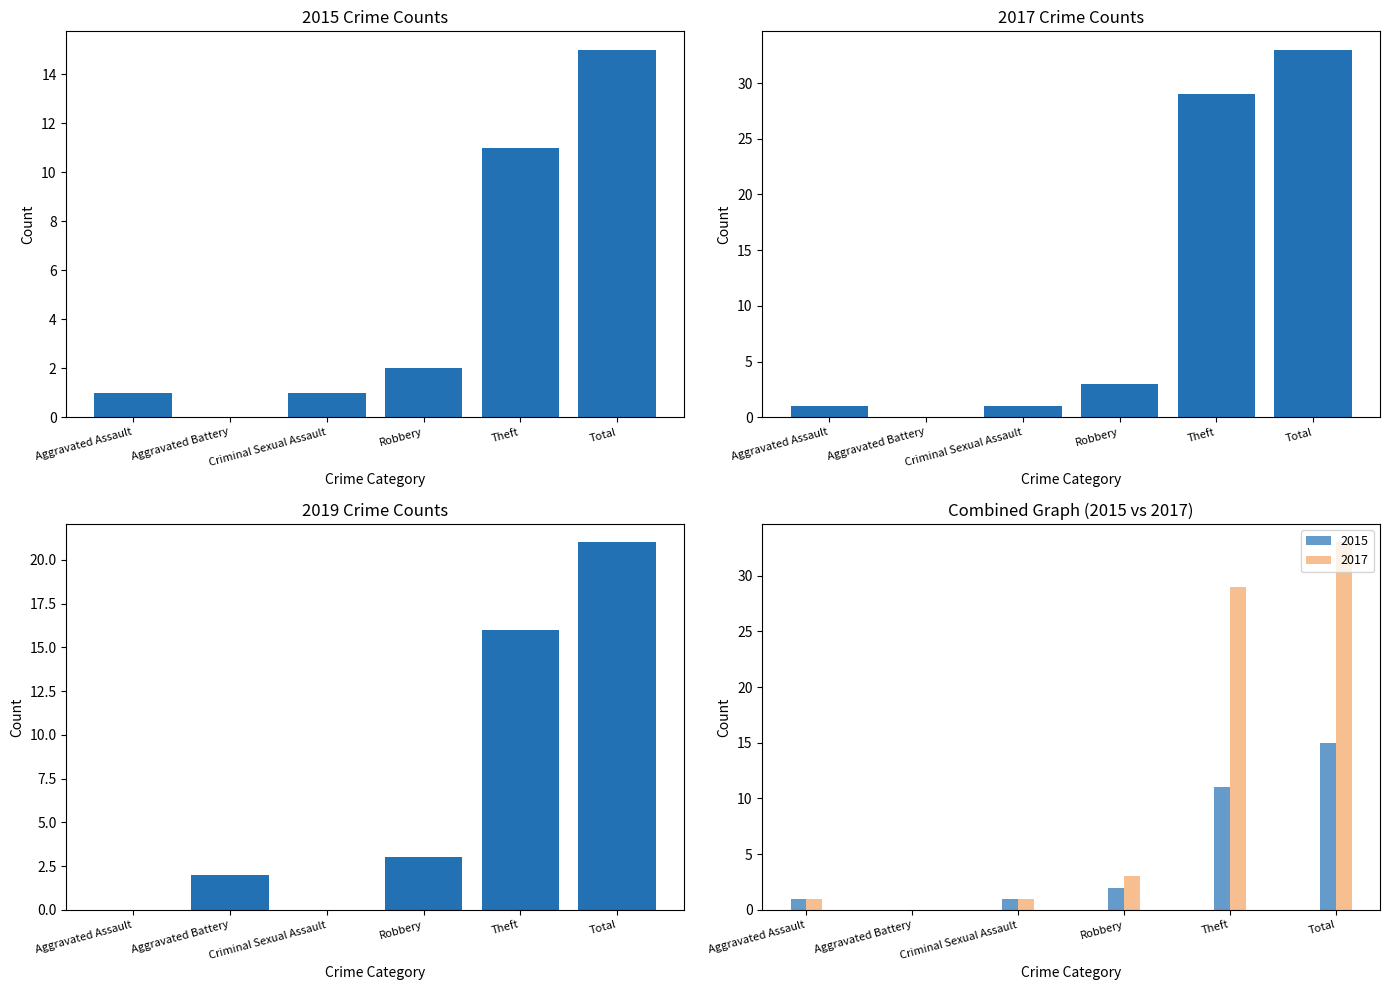

Is it true that 2018 equals 3 at Theft?

False